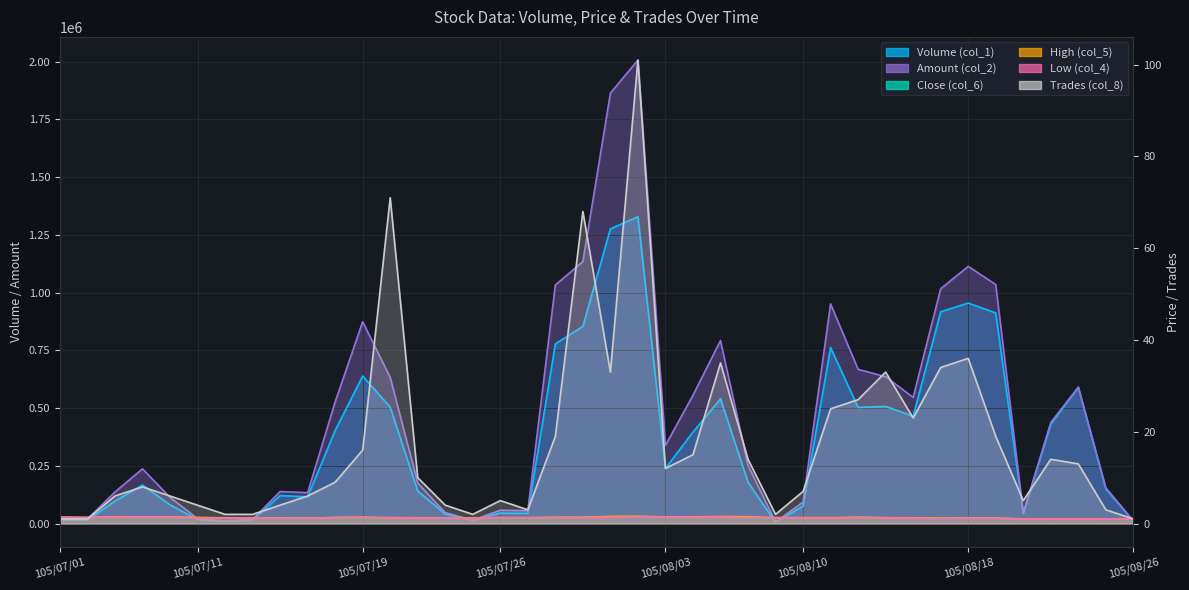

True or false: Close (col_6) has a value of 1.4 at 105/08/03.

True